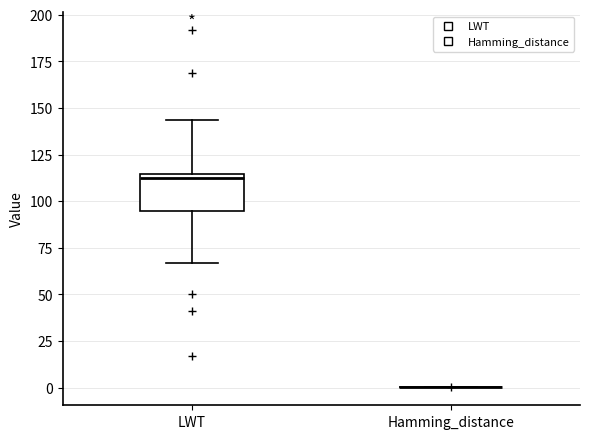

Comparing the boxes themselves (not the whiskers), which one is the tallest?

LWT